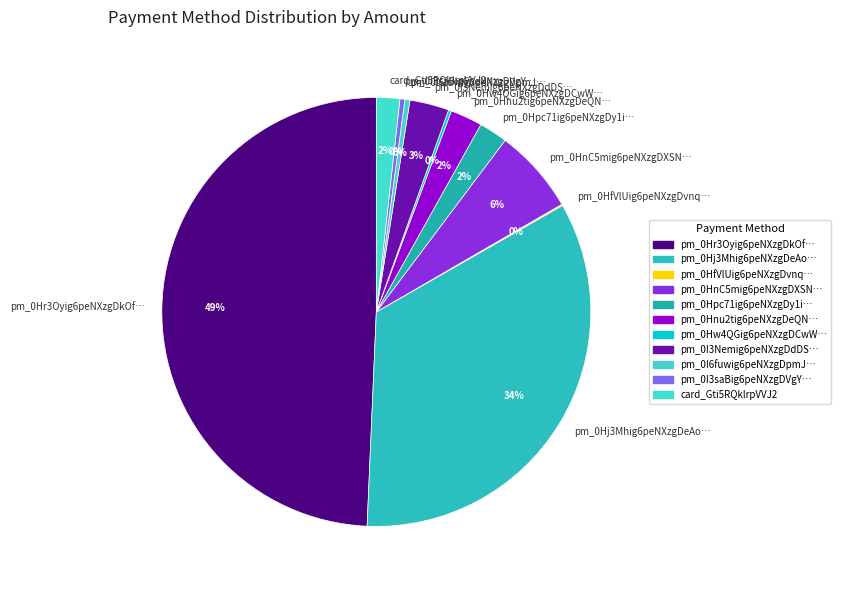

Which category has the biggest portion of the pie?

pm_0Hr3Oyig6peNXzgDkOf…